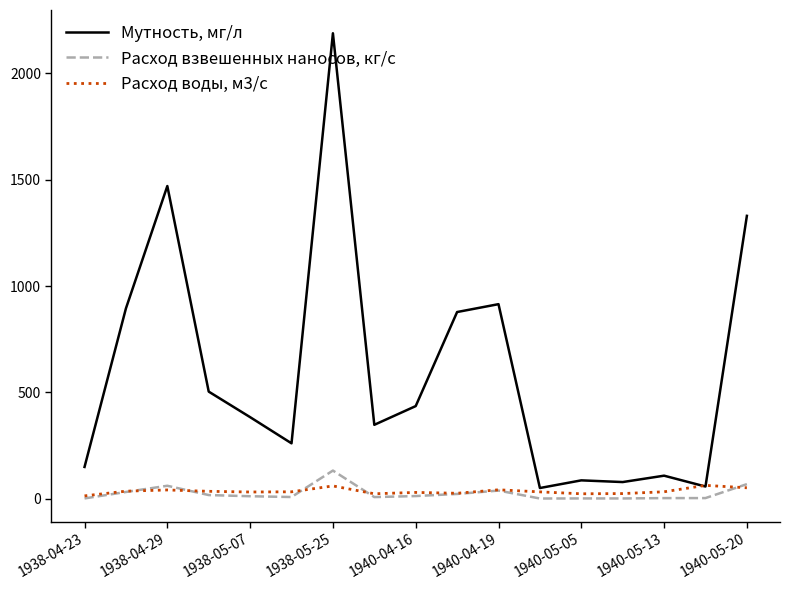

True or false: Расход взвешенных наносов, кг/с and Мутность, мг/л intersect in this chart.

False